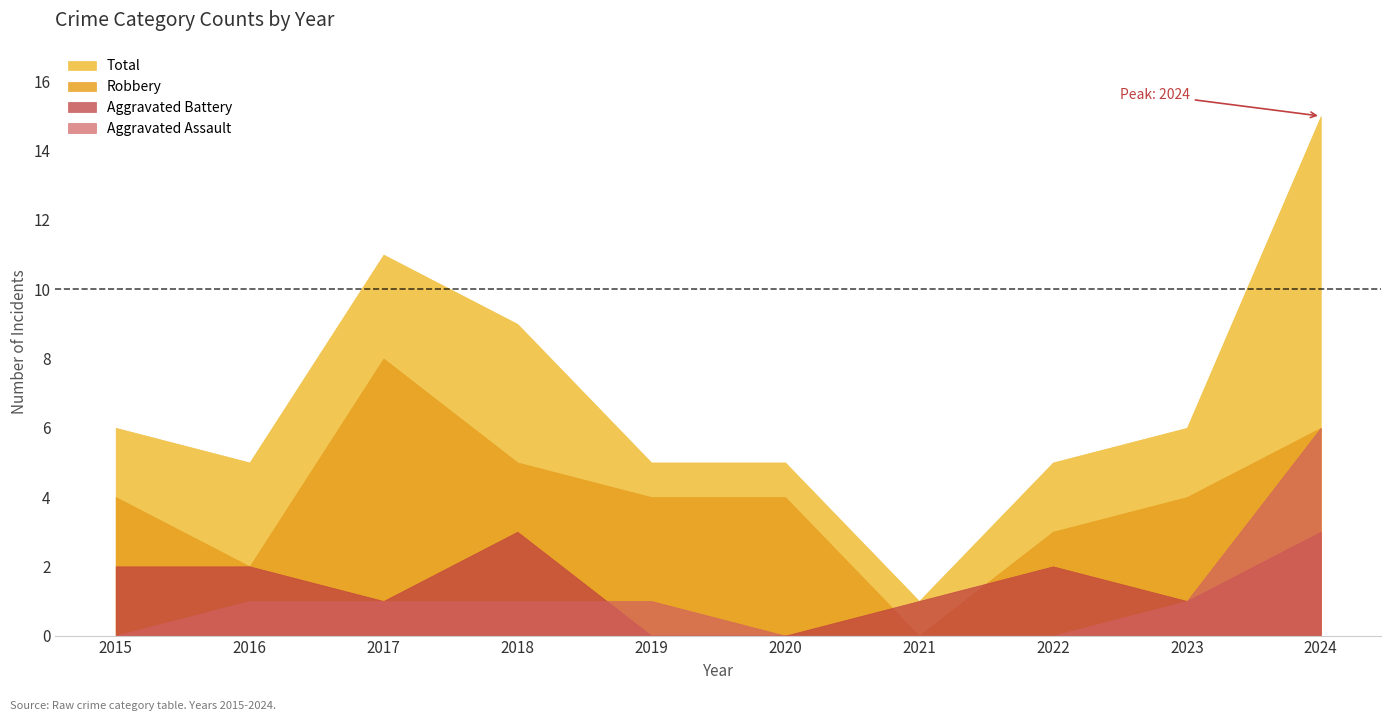

True or false: Total has more than 1 interior local peaks.

False